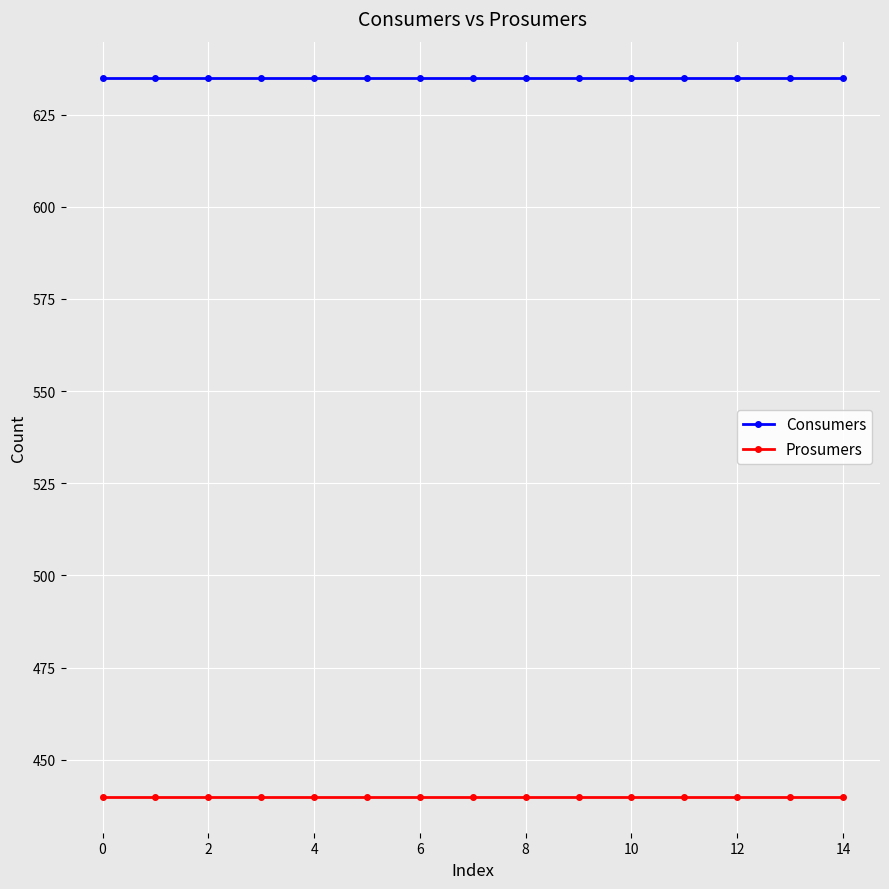

Rank the series by their average value, from lowest to highest.

Prosumers, Consumers